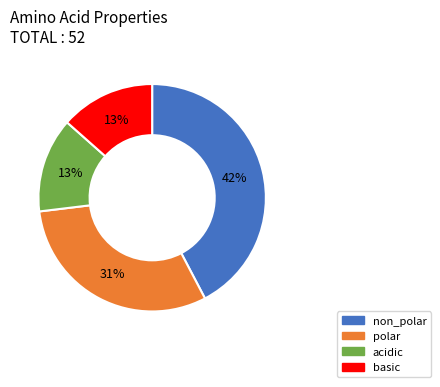

To the nearest percent, what percentage of the pie is basic?

13%